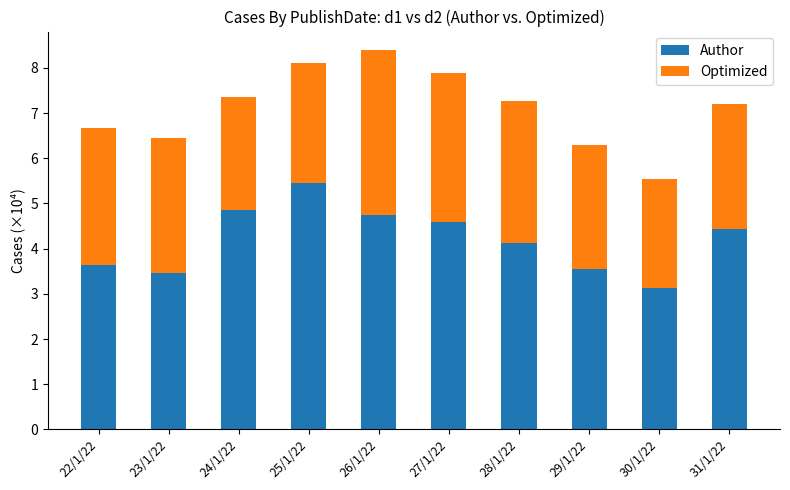

At which label does Author first exceed 4?

24/1/22